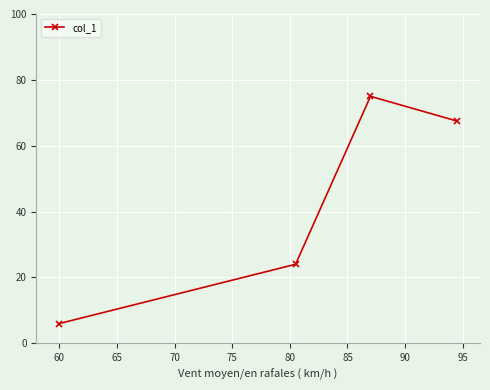

What is the difference between the second highest and second lowest values?

43.5